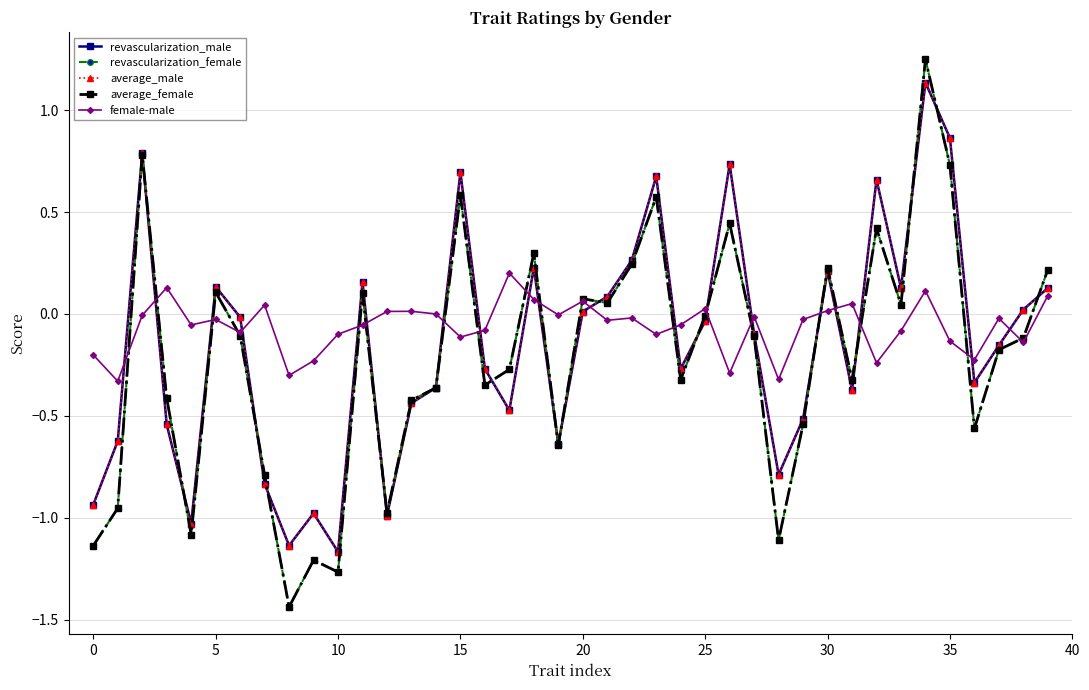

How many distinct data groups are displayed?

5